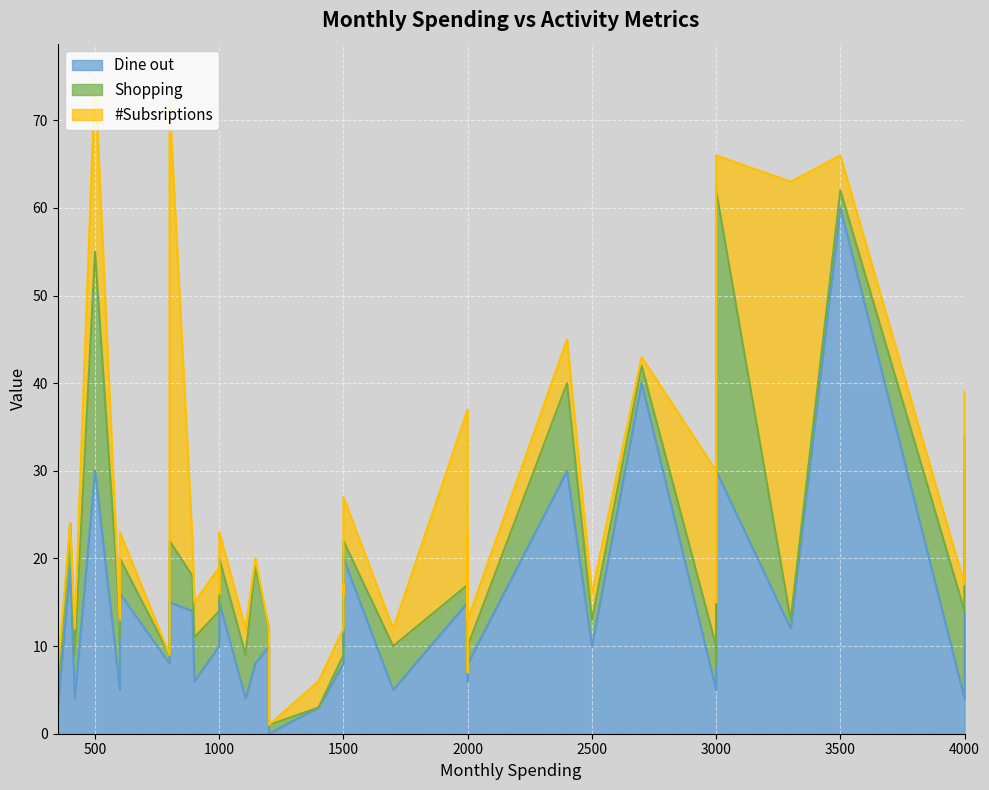

Rank the series at 22 from highest to lowest value.

Dine out, Shopping, #Subsriptions